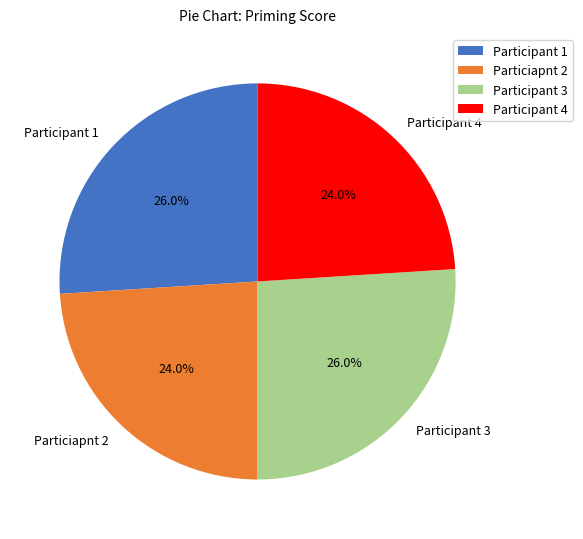

Is there any slice that represents more than half of the pie?

No